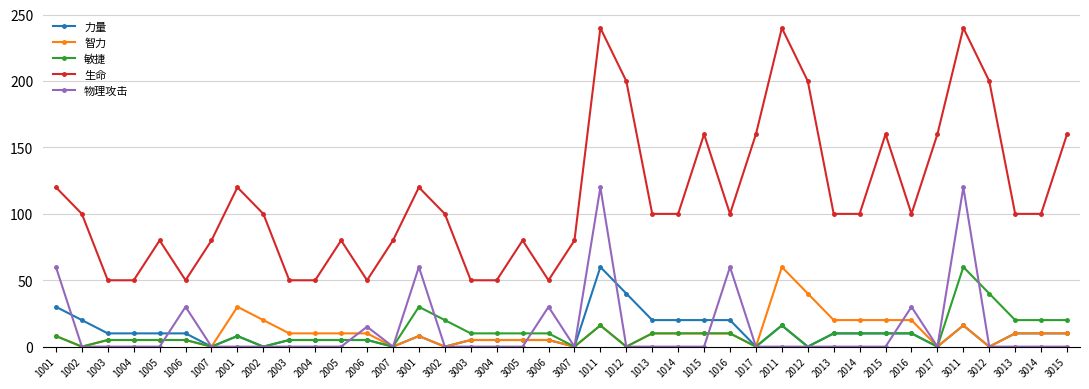

What is the maximum value for 力量?

60